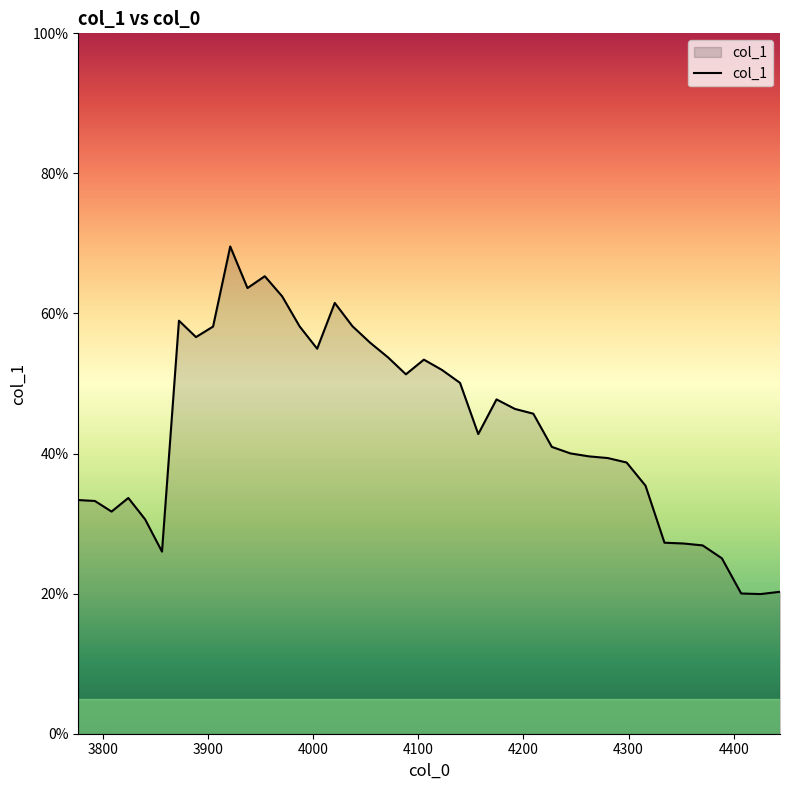

Is this an area chart (filled region under the line)?

Yes